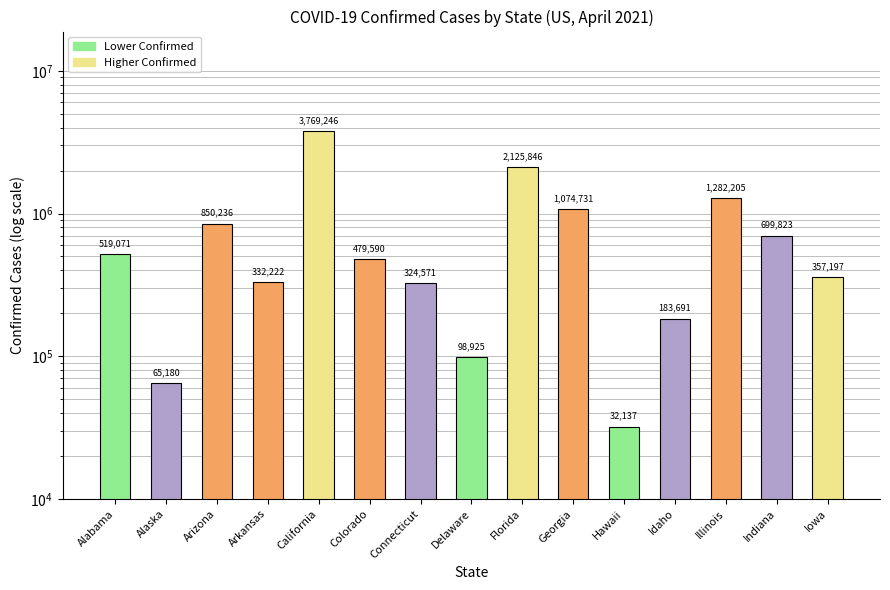

Which category has the lowest value across all series?

Hawaii